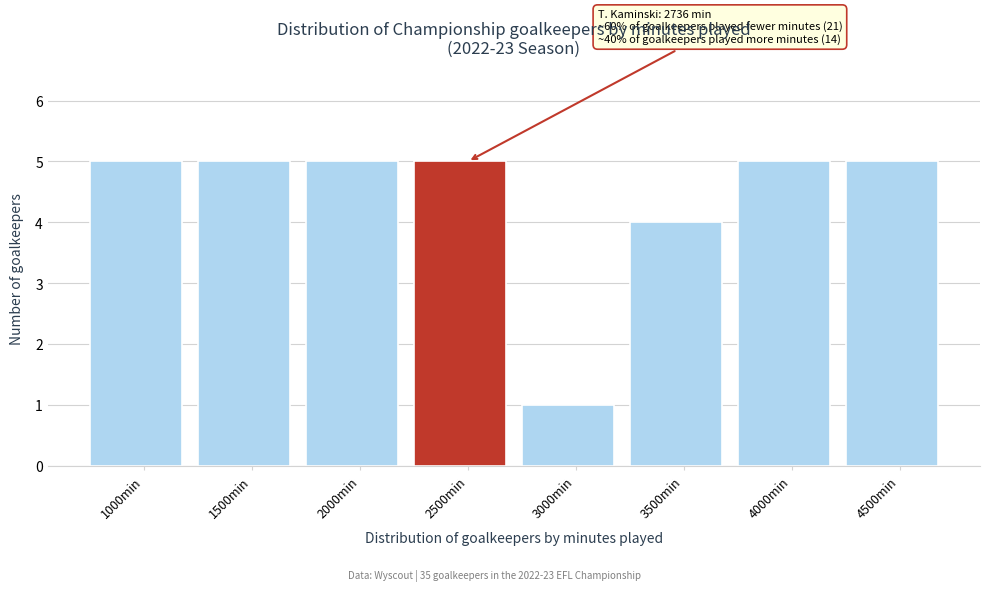

Reading left to right, transcribe all the data shown in this chart.

5	5	5	5	1	4	5	5